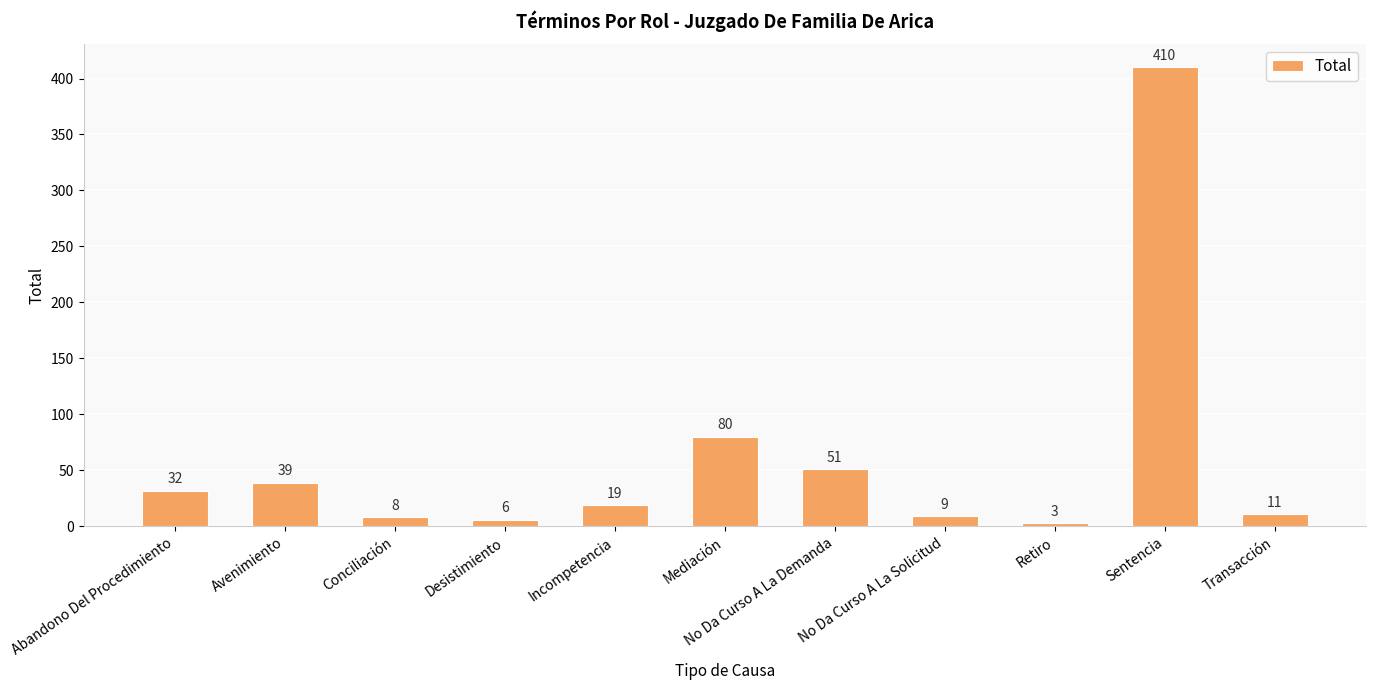

The chart shows a value of 9 at No Da Curso A La Solicitud. True or false?

True